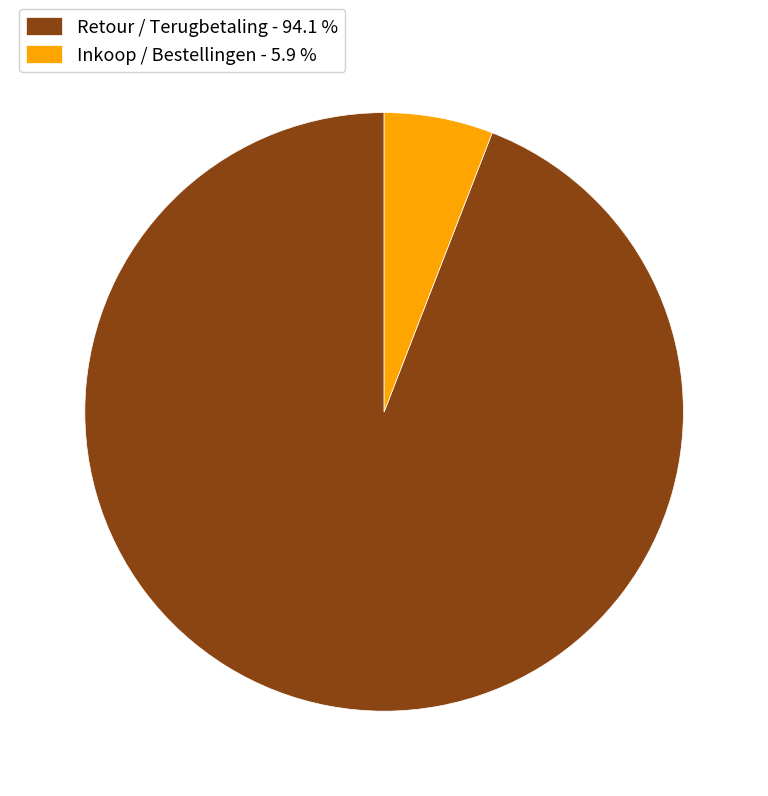

Count the number of slices in the pie.

2